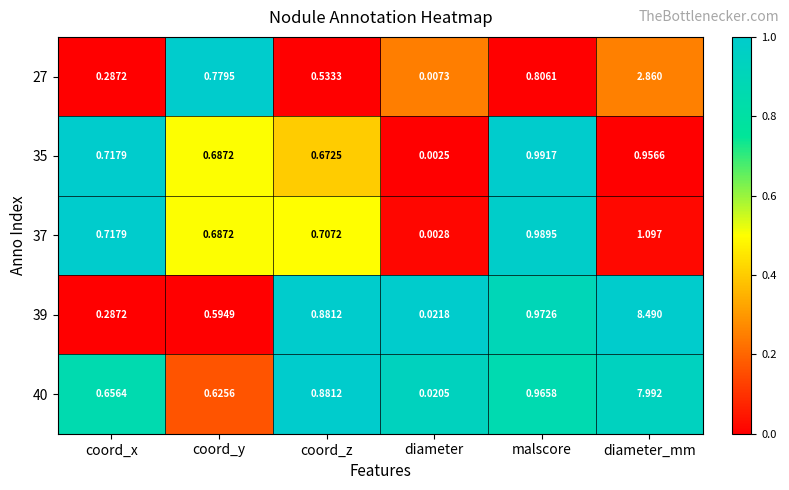

List the labels in order of 40 value, largest first.

diameter_mm, malscore, coord_z, coord_x, coord_y, diameter